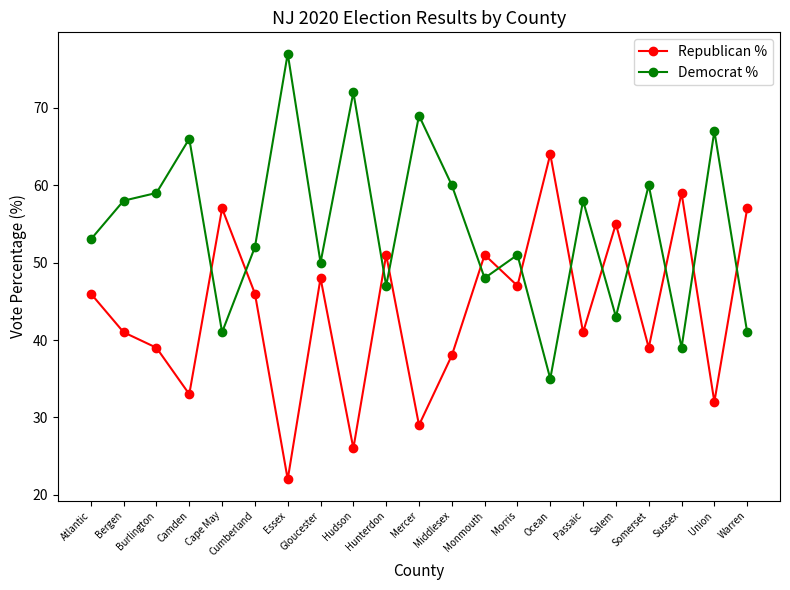

What is the label of the 7th point from the left?

Essex